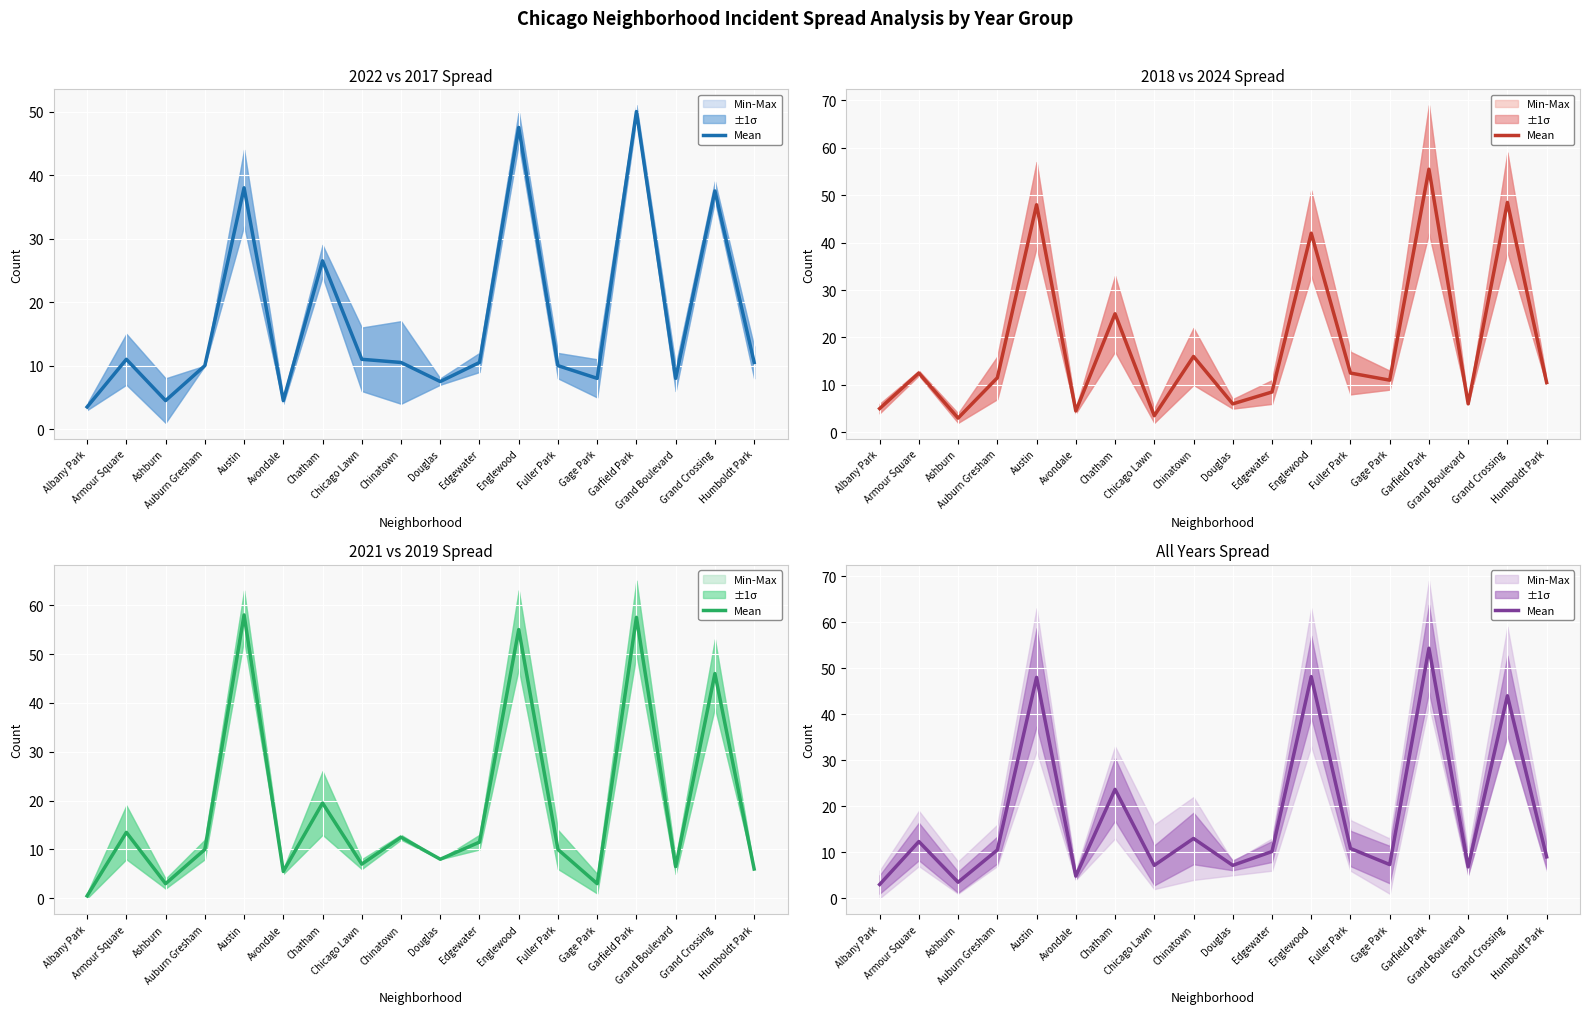

Count the number of values greater than 10.

10